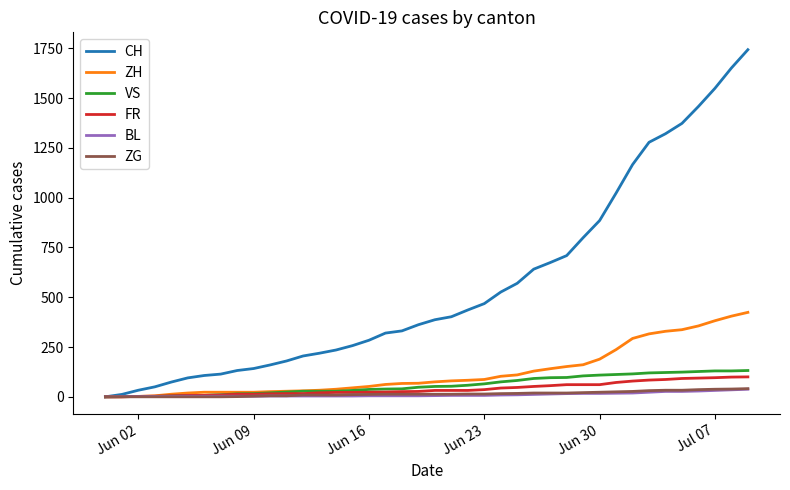

Which series has the largest total across all categories?

CH